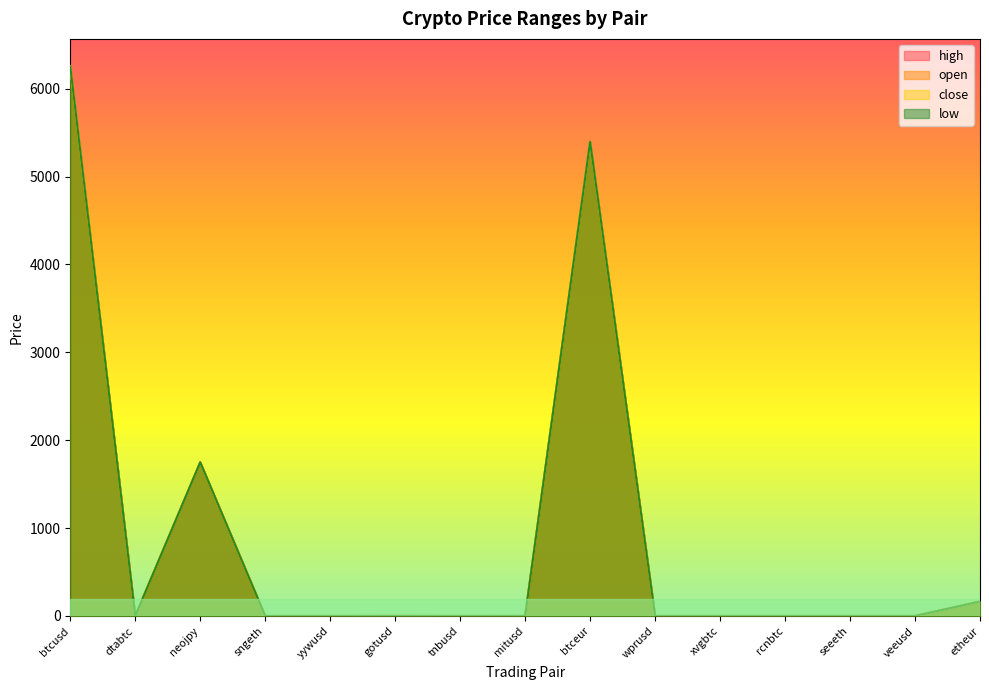

At which category is the sum across all series the highest?

btcusd